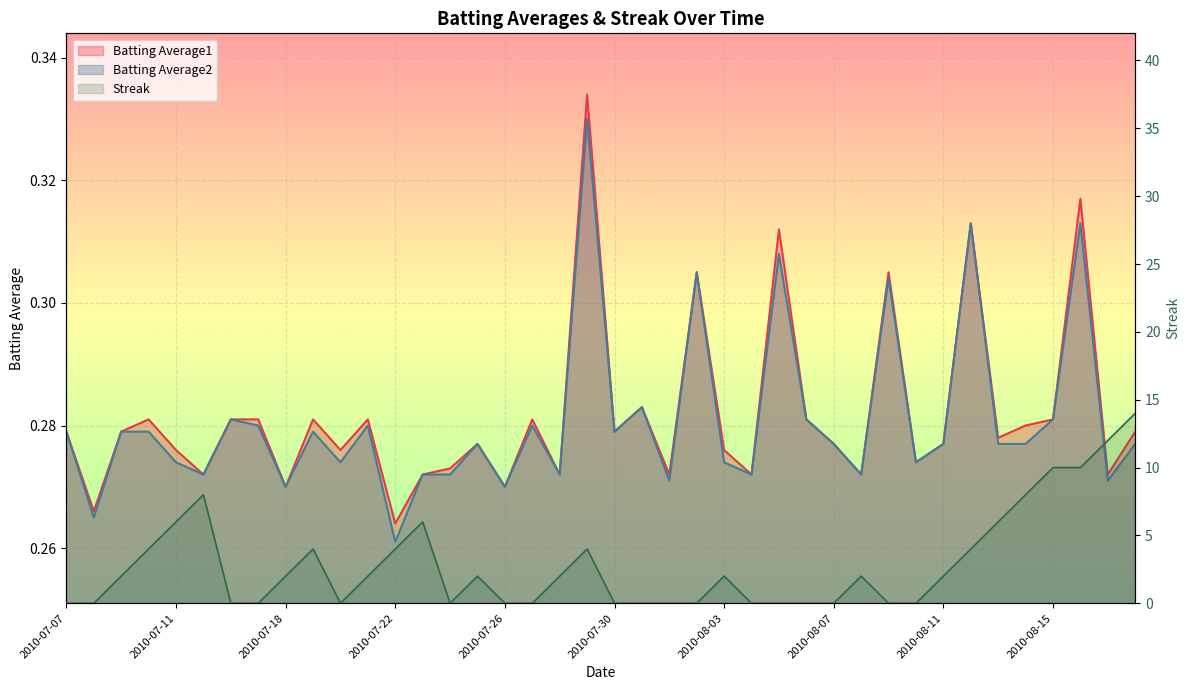

Reading left to right, transcribe all the data shown in this chart.

Batting Average1: 0.3	0.3	0.3	0.3	0.3	0.3	0.3	0.3	0.3	0.3	0.3	0.3	0.3	0.3	0.3	0.3	0.3	0.3	0.3	0.3	0.3	0.3	0.3	0.3	0.3	0.3	0.3	0.3	0.3	0.3	0.3	0.3	0.3	0.3	0.3	0.3	0.3	0.3	0.3	0.3
Batting Average2: 0.3	0.3	0.3	0.3	0.3	0.3	0.3	0.3	0.3	0.3	0.3	0.3	0.3	0.3	0.3	0.3	0.3	0.3	0.3	0.3	0.3	0.3	0.3	0.3	0.3	0.3	0.3	0.3	0.3	0.3	0.3	0.3	0.3	0.3	0.3	0.3	0.3	0.3	0.3	0.3
Streak: 0.0	0.0	2.0	4.0	6.0	8.0	0.0	0.0	2.0	4.0	0.0	2.0	4.0	6.0	0.0	2.0	0.0	0.0	2.0	4.0	0.0	0.0	0.0	0.0	2.0	0.0	0.0	0.0	0.0	2.0	0.0	0.0	2.0	4.0	6.0	8.0	10.0	10.0	12.0	14.0